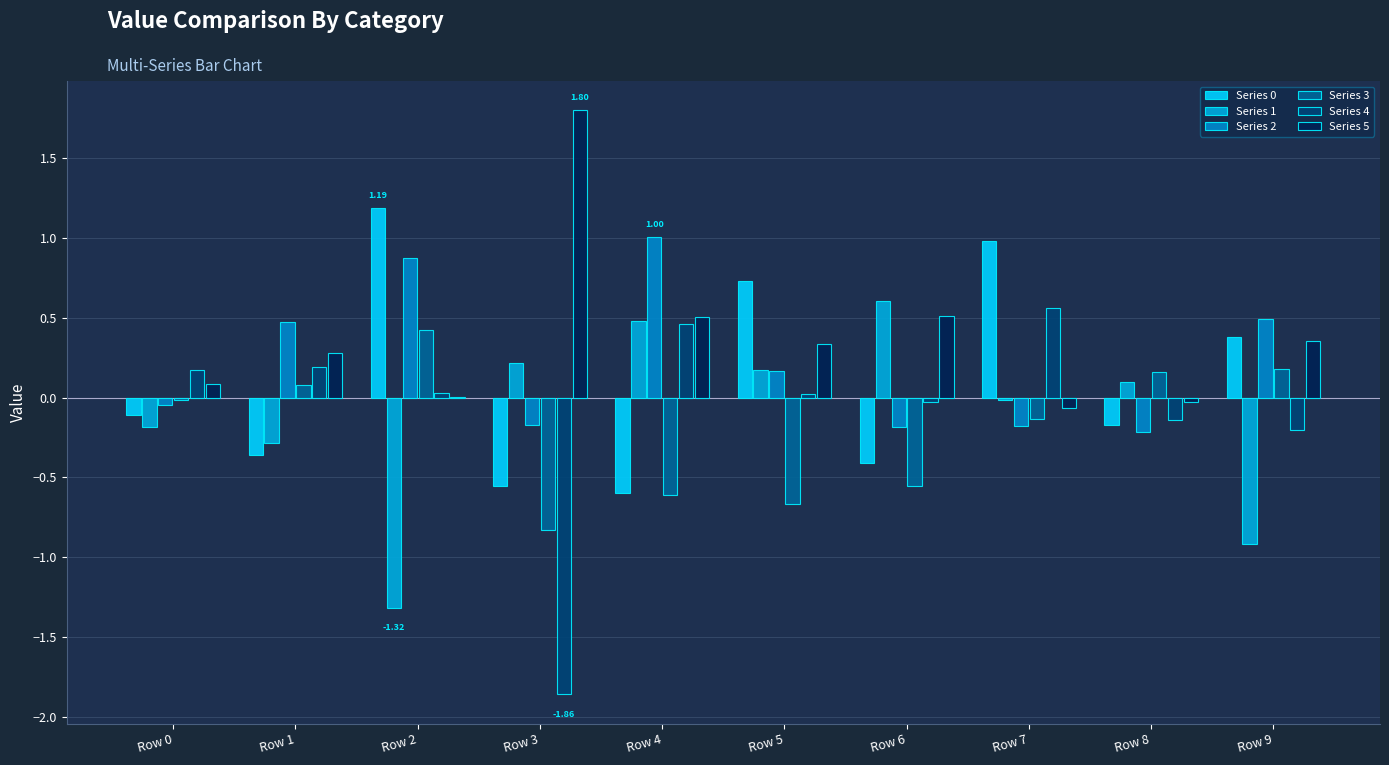

Reading left to right, what are all the values shown in this chart?

Series 0: -0.1	-0.4	1.2	-0.6	-0.6	0.7	-0.4	1.0	-0.2	0.4
Series 1: -0.2	-0.3	-1.3	0.2	0.5	0.2	0.6	-0.0	0.1	-0.9
Series 2: -0.0	0.5	0.9	-0.2	1.0	0.2	-0.2	-0.2	-0.2	0.5
Series 3: -0.0	0.1	0.4	-0.8	-0.6	-0.7	-0.6	-0.1	0.2	0.2
Series 4: 0.2	0.2	0.0	-1.9	0.5	0.0	-0.0	0.6	-0.1	-0.2
Series 5: 0.1	0.3	0.0	1.8	0.5	0.3	0.5	-0.1	-0.0	0.4